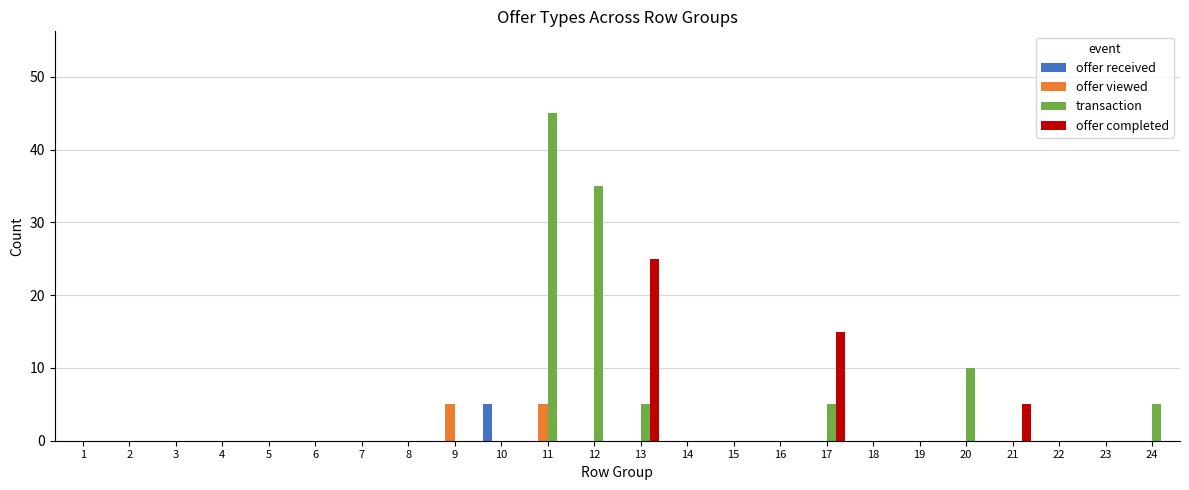

Reading left to right, what are all the values shown in this chart?

offer received: 1=0	2=0	3=0	4=0	5=0	6=0	7=0	8=0	9=0	10=5	11=0	12=0	13=0	14=0	15=0	16=0	17=0	18=0	19=0	20=0	21=0	22=0	23=0	24=0
offer viewed: 1=0	2=0	3=0	4=0	5=0	6=0	7=0	8=0	9=5	10=0	11=5	12=0	13=0	14=0	15=0	16=0	17=0	18=0	19=0	20=0	21=0	22=0	23=0	24=0
transaction: 1=0	2=0	3=0	4=0	5=0	6=0	7=0	8=0	9=0	10=0	11=45	12=35	13=5	14=0	15=0	16=0	17=5	18=0	19=0	20=10	21=0	22=0	23=0	24=5
offer completed: 1=0	2=0	3=0	4=0	5=0	6=0	7=0	8=0	9=0	10=0	11=0	12=0	13=25	14=0	15=0	16=0	17=15	18=0	19=0	20=0	21=5	22=0	23=0	24=0